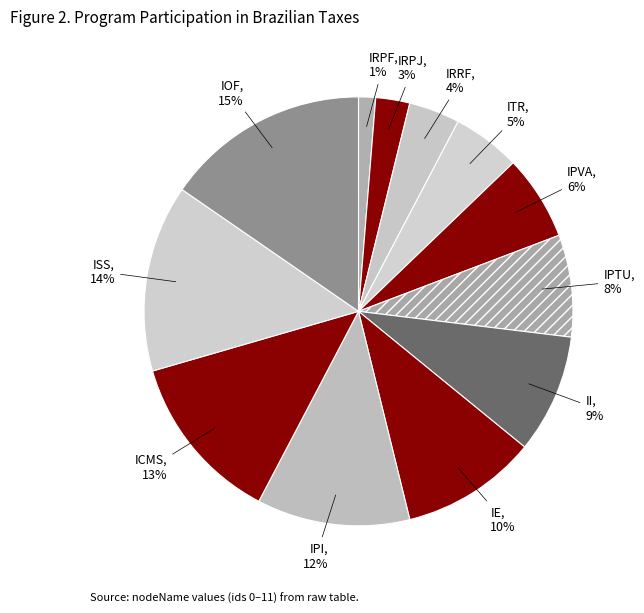

Is the sum of IPTU and ICMS greater than half?

No